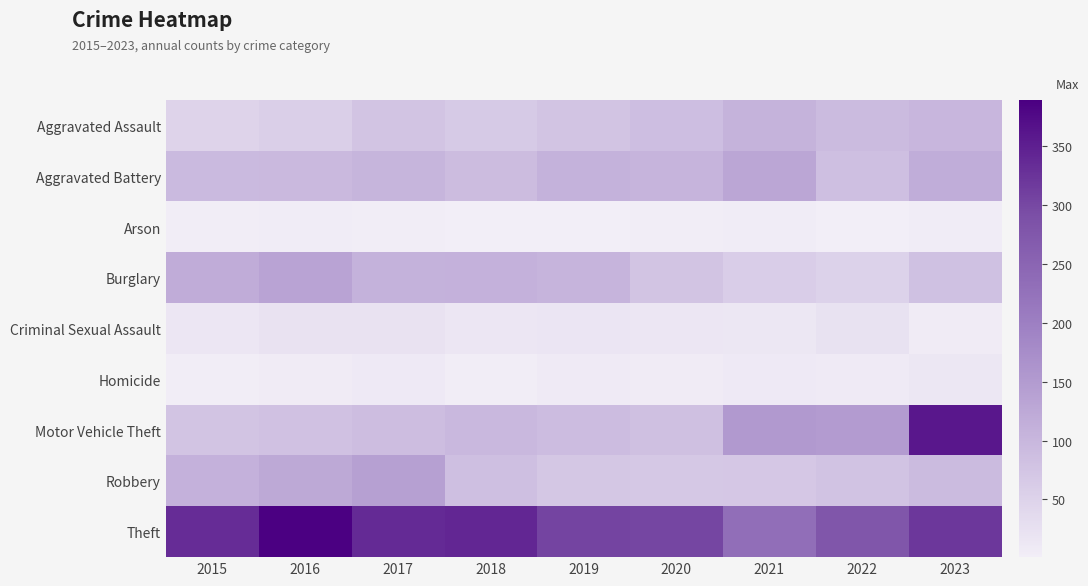

Reading left to right, extract all data points from this chart.

Aggravated Assault: 2015=48	2016=57	2017=76	2018=65	2019=76	2020=87	2021=106	2022=92	2023=100
Aggravated Battery: 2015=94	2016=95	2017=103	2018=91	2019=108	2020=105	2021=131	2022=85	2023=117
Arson: 2015=3	2016=5	2017=4	2018=1	2019=2	2020=3	2021=5	2022=1	2023=5
Burglary: 2015=118	2016=135	2017=108	2018=109	2019=105	2020=76	2021=59	2022=52	2023=82
Criminal Sexual Assault: 2015=16	2016=22	2017=22	2018=15	2019=17	2020=15	2021=14	2022=23	2023=7
Homicide: 2015=3	2016=7	2017=10	2018=4	2019=8	2020=7	2021=10	2022=8	2023=14
Motor Vehicle Theft: 2015=76	2016=81	2017=88	2018=97	2019=89	2020=84	2021=153	2022=149	2023=359
Robbery: 2015=109	2016=125	2017=141	2018=85	2019=71	2020=68	2021=70	2022=77	2023=93
Theft: 2015=334	2016=389	2017=336	2018=341	2019=305	2020=302	2021=232	2022=278	2023=320